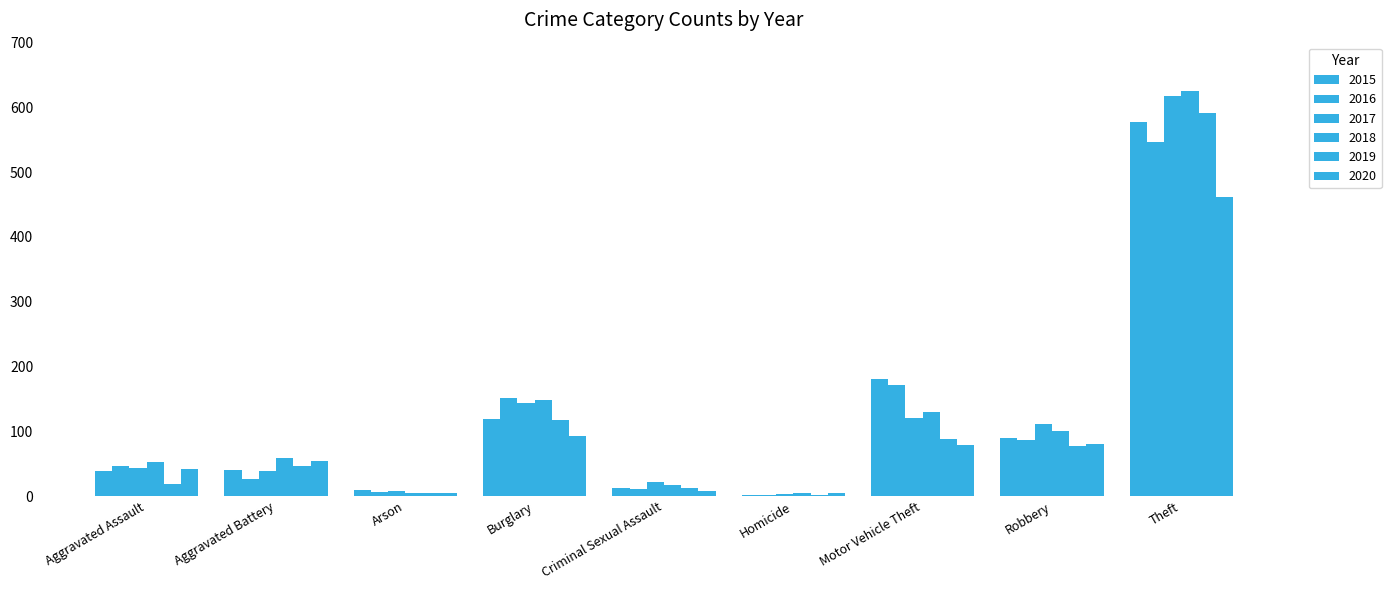

Reading left to right, what are all the values shown in this chart?

2015: Aggravated Assault=38	Aggravated Battery=41	Arson=10	Burglary=119	Criminal Sexual Assault=12	Homicide=2	Motor Vehicle Theft=181	Robbery=90	Theft=577
2016: Aggravated Assault=47	Aggravated Battery=26	Arson=6	Burglary=151	Criminal Sexual Assault=11	Homicide=2	Motor Vehicle Theft=171	Robbery=86	Theft=546
2017: Aggravated Assault=44	Aggravated Battery=39	Arson=8	Burglary=143	Criminal Sexual Assault=21	Homicide=3	Motor Vehicle Theft=120	Robbery=111	Theft=618
2018: Aggravated Assault=52	Aggravated Battery=59	Arson=4	Burglary=149	Criminal Sexual Assault=17	Homicide=5	Motor Vehicle Theft=130	Robbery=100	Theft=626
2019: Aggravated Assault=19	Aggravated Battery=46	Arson=5	Burglary=117	Criminal Sexual Assault=12	Homicide=2	Motor Vehicle Theft=88	Robbery=77	Theft=591
2020: Aggravated Assault=42	Aggravated Battery=54	Arson=4	Burglary=92	Criminal Sexual Assault=8	Homicide=4	Motor Vehicle Theft=79	Robbery=81	Theft=462